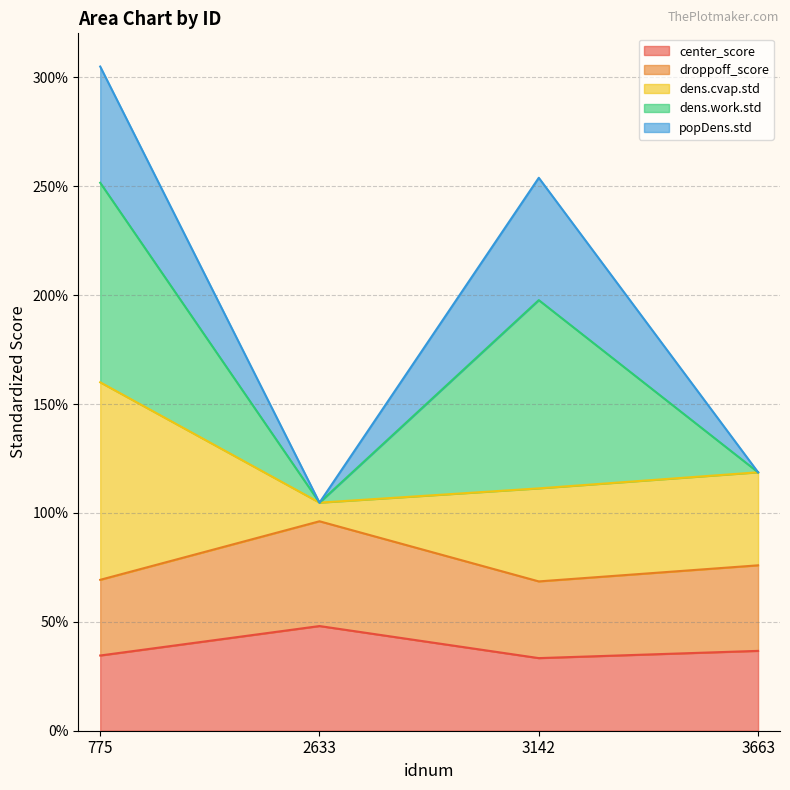

What is the greatest value displayed?

3.1